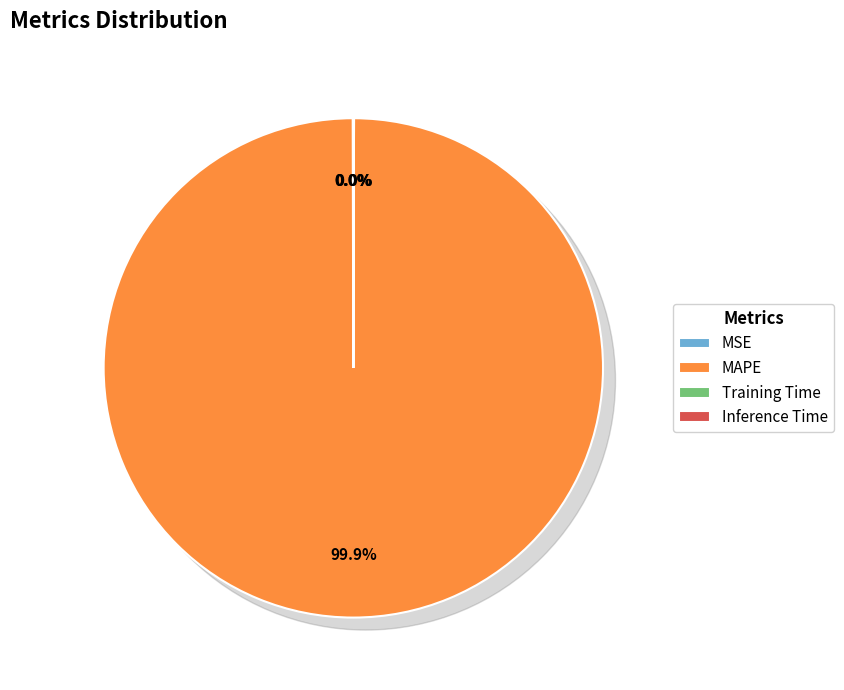

What is the smallest slice in the pie chart?

Inference Time